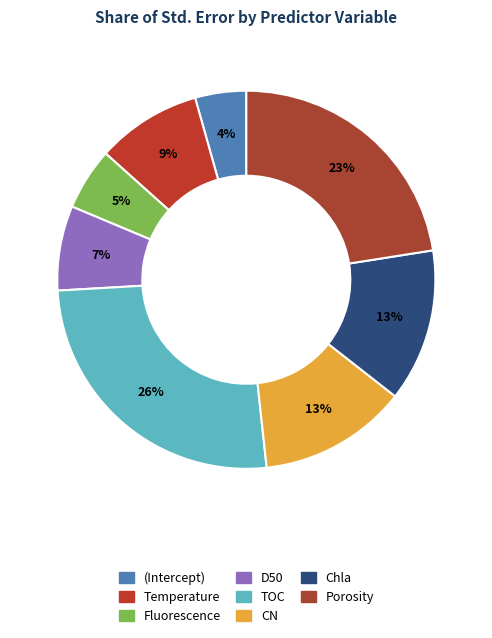

Count the number of slices in the pie.

8